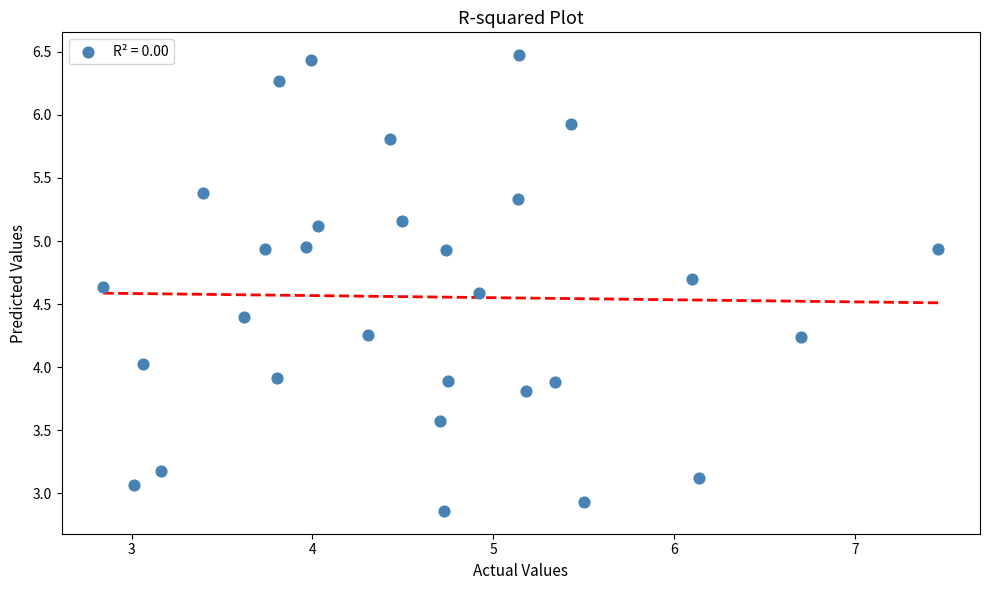

What is the range of X values (max minus min)?

4.6